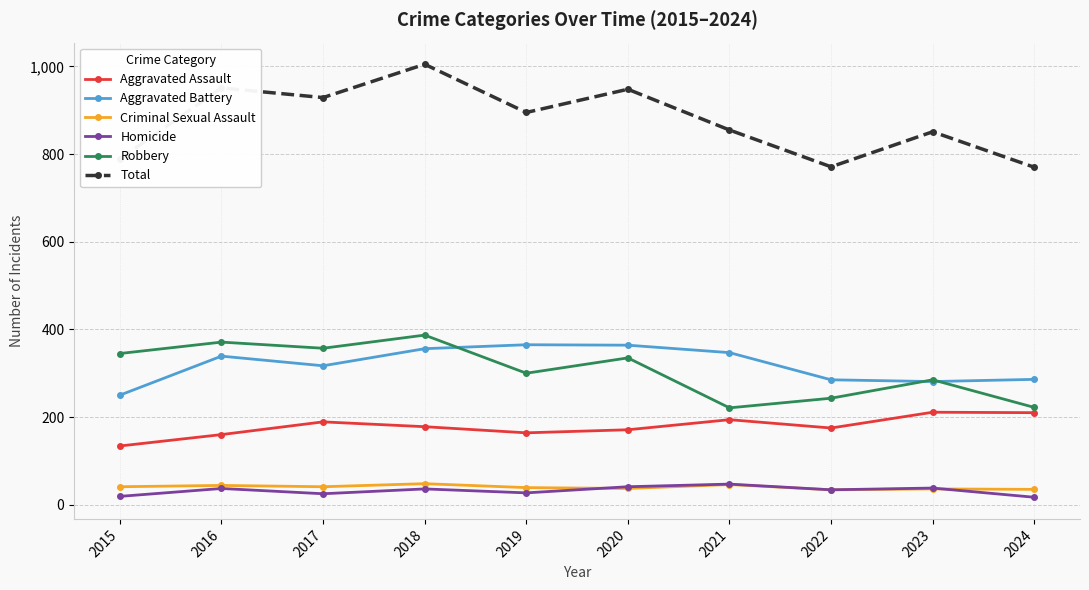

Count the number of categories in the chart.

10